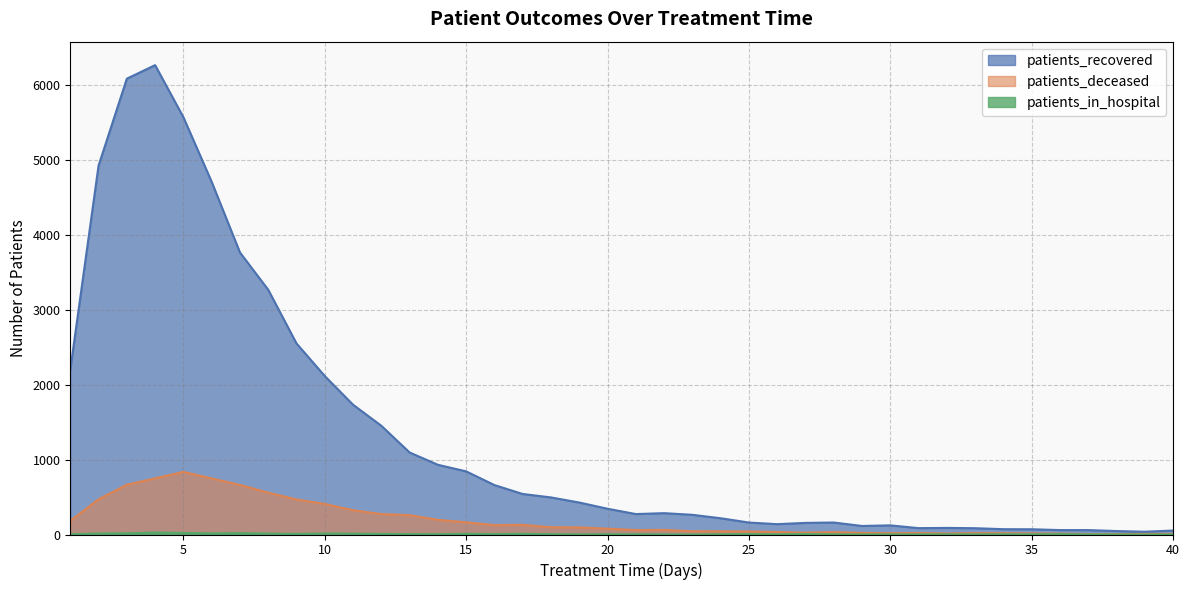

True or false: patients_recovered has a value of 3268 at 8.

True